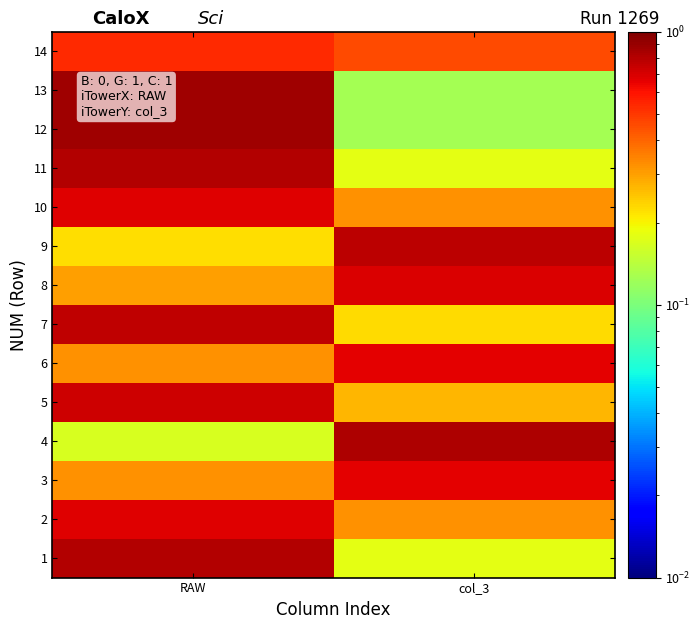

At RAW, list the series in order from smallest to largest.

4, 9, 8, 3, 6, 14, 10, 2, 5, 7, 1, 11, 12, 13